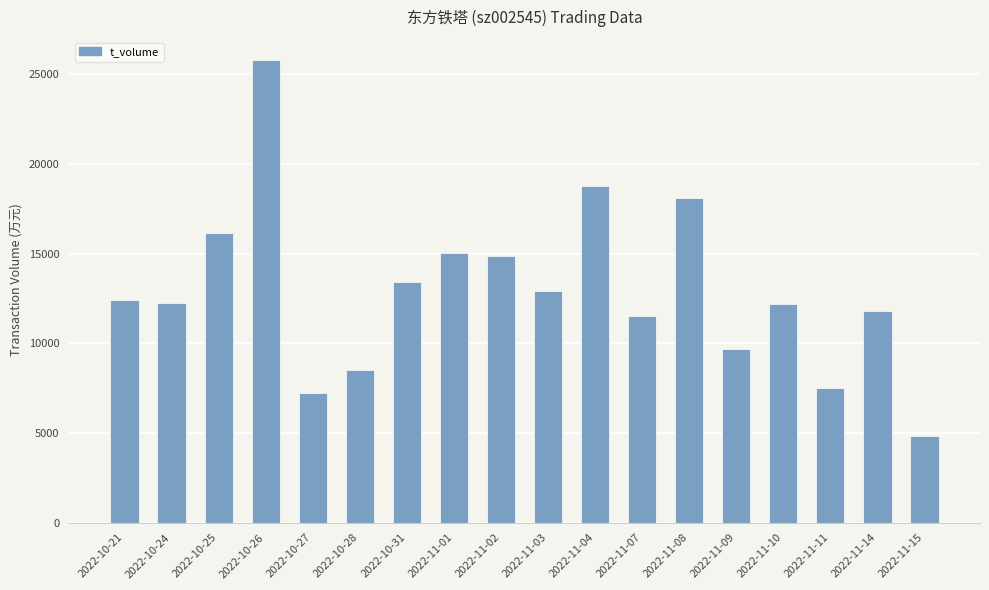

Approximately how many times larger is the value at 2022-11-03 compared to 2022-10-26?

0.5